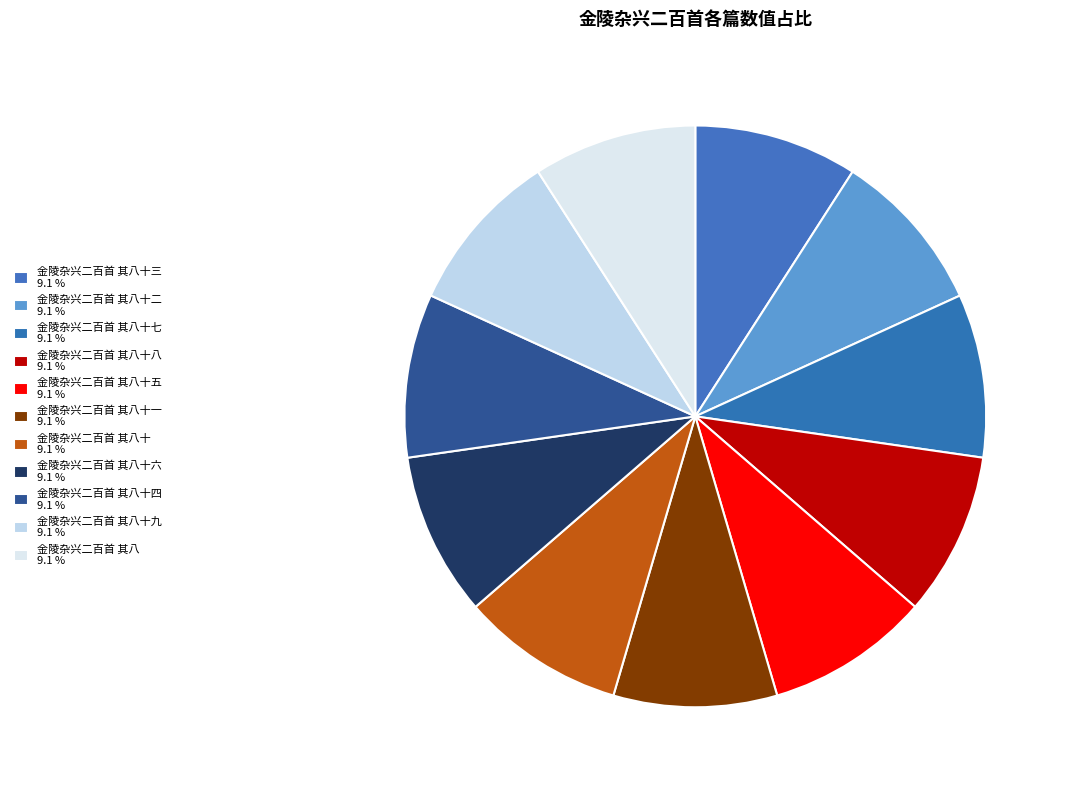

How many segments does this pie chart have?

11